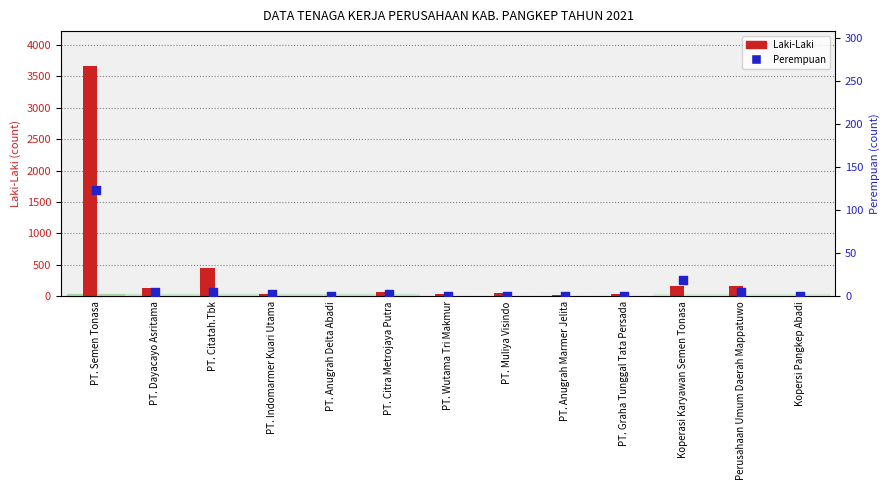

What is the total value across all series at Perusahaan Umum Daerah Mappatuwo?

172